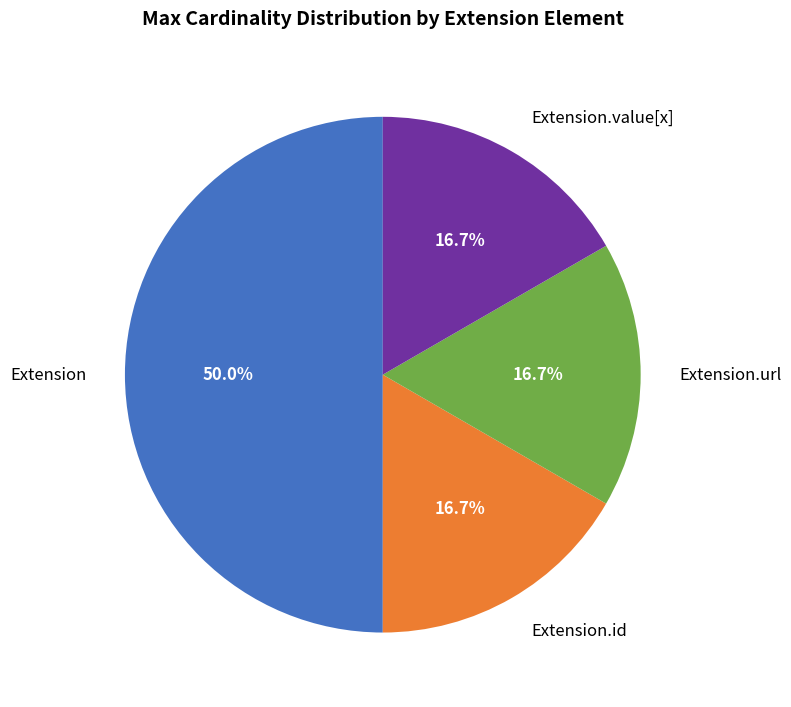

How many segments does this pie chart have?

4